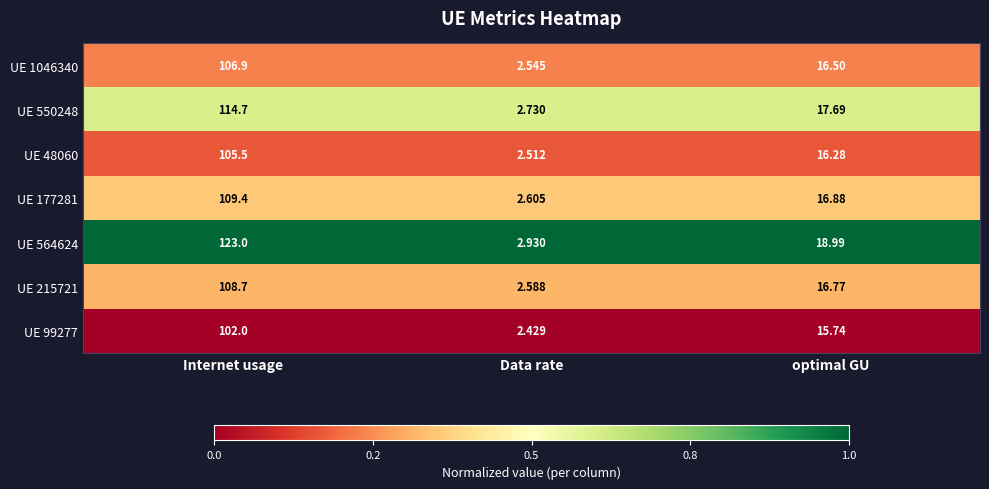

Rank the categories by UE 564624 value from lowest to highest.

Data rate, optimal GU, Internet usage